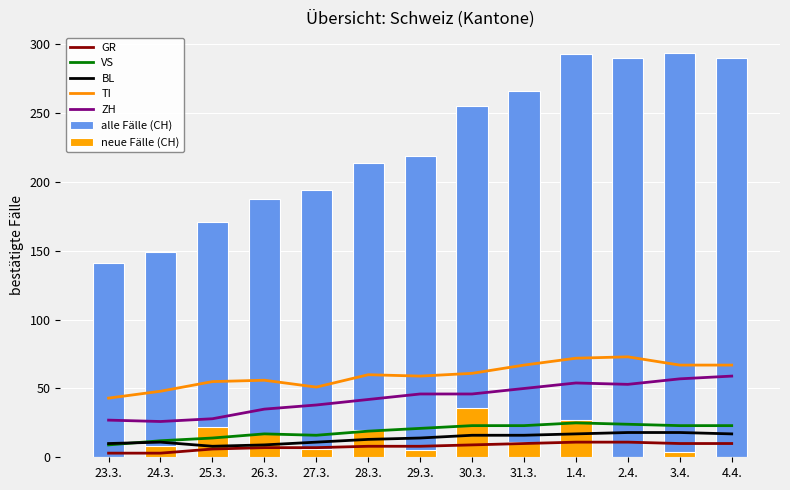

At 26.3., list the series in order from smallest to largest.

GR, BL, VS, ZH, TI, CH